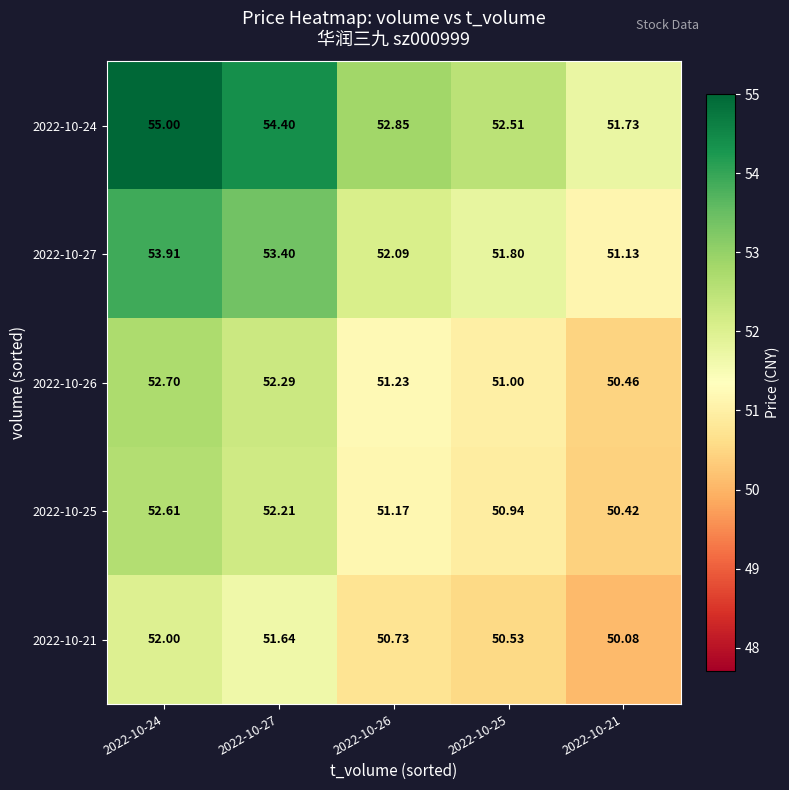

Is the value of 2022-10-27 at 2022-10-21 greater than the value of 2022-10-24 at 2022-10-25?

No